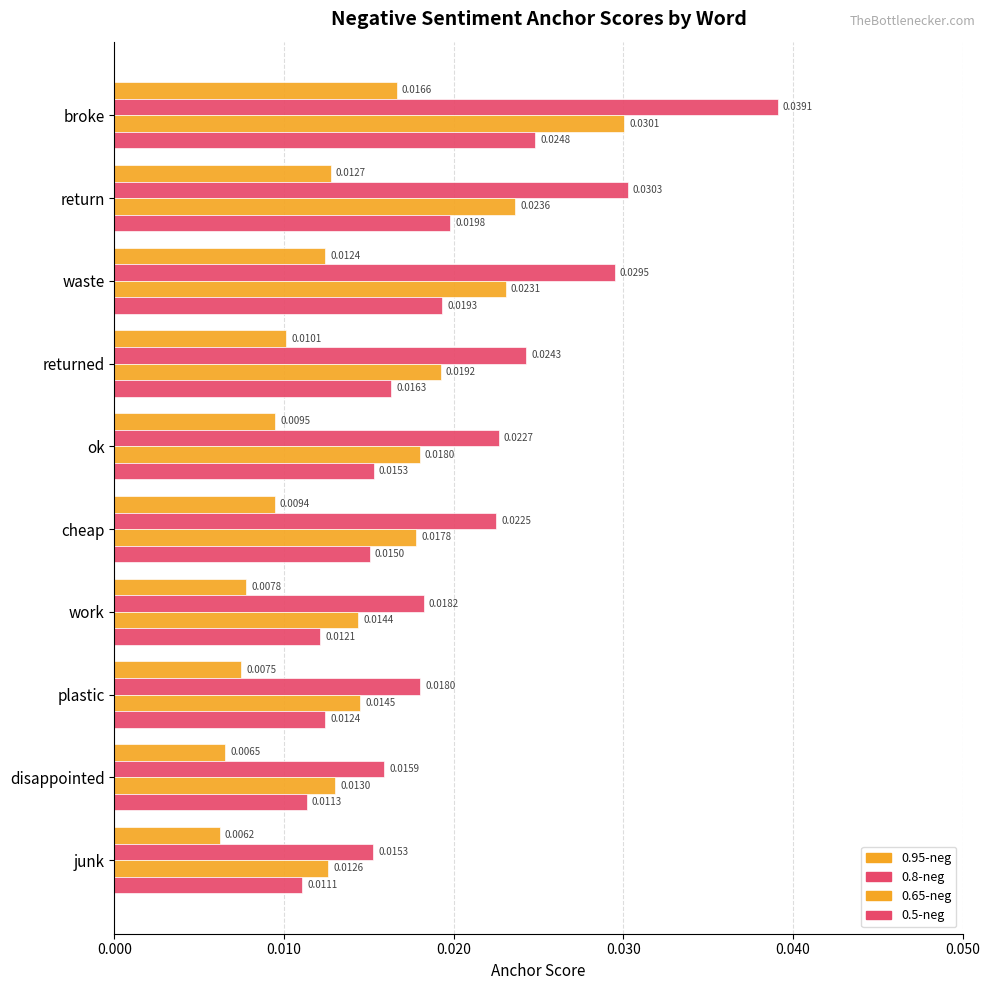

How many series are shown in this chart?

4